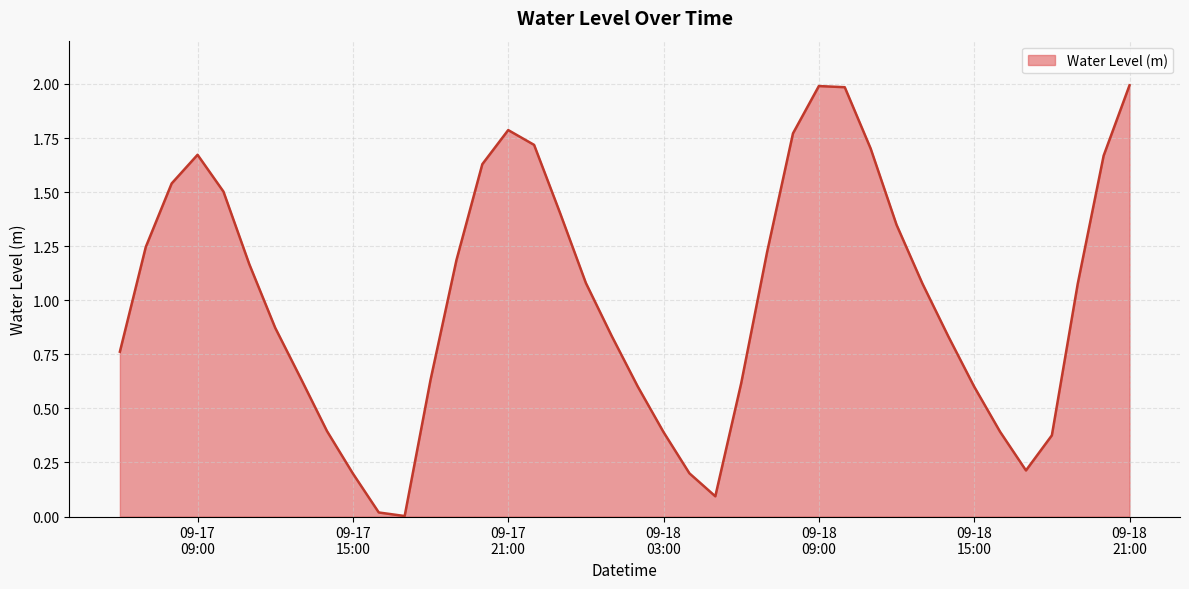

What is the maximum value shown in the chart?

2.0